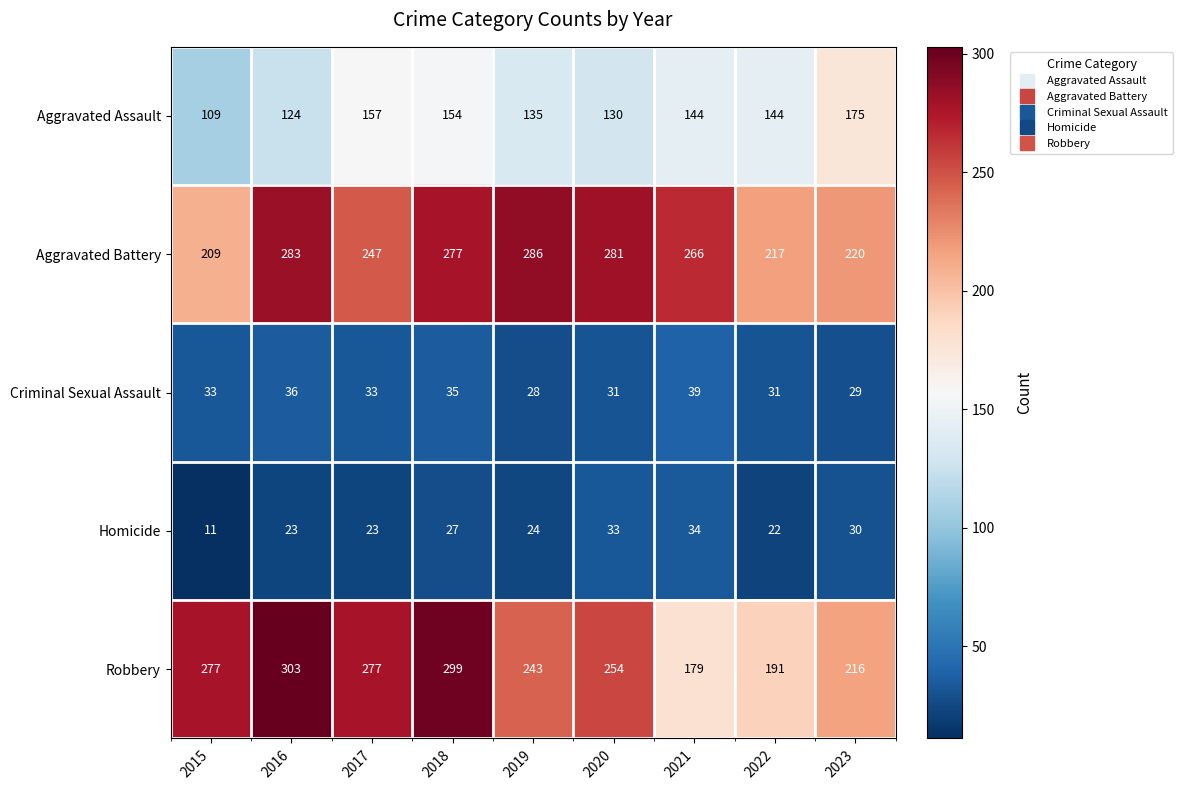

At which label is Homicide closest to 22?

2022